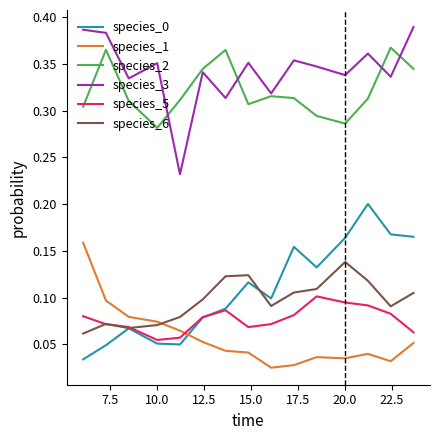

True or false: species_0 and species_1 intersect in this chart.

True